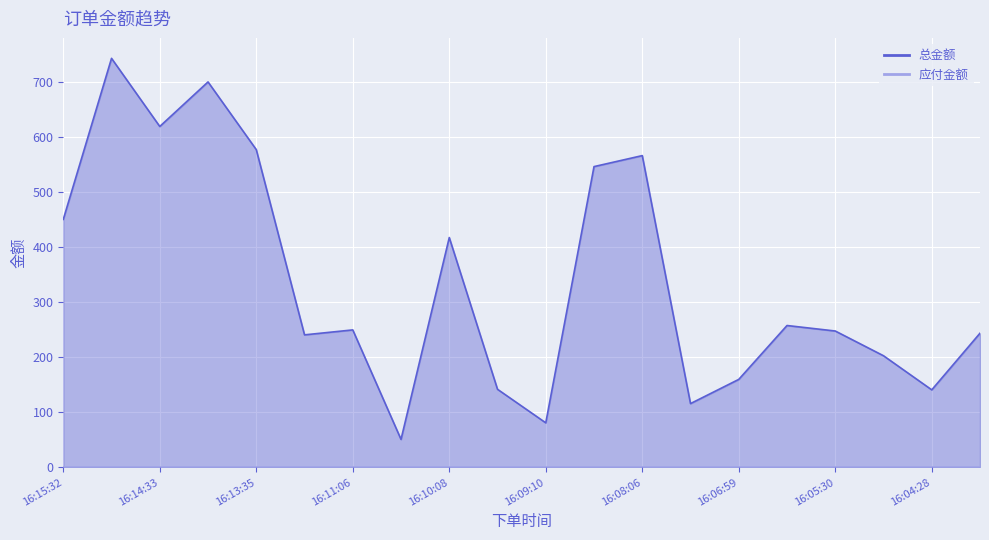

How many data points are less than 250?

10